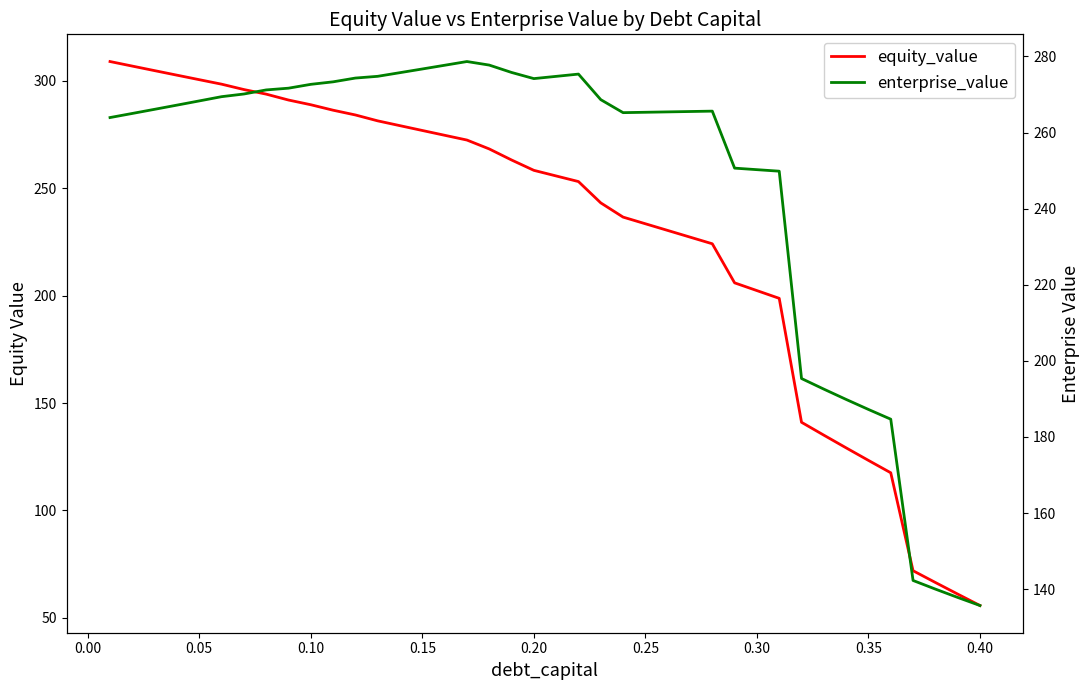

Is the value of enterprise_value at 31 greater than the value of equity_value at 0.30?

No